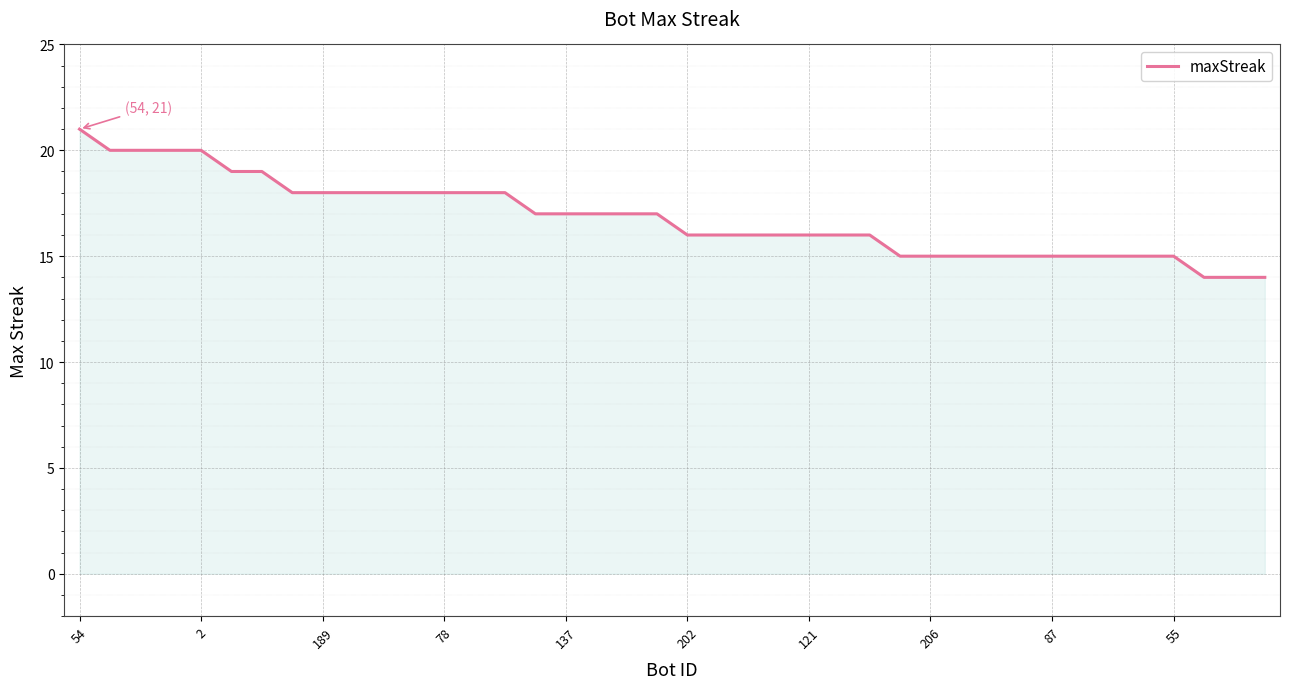

What is the difference between the maximum and minimum values?

7